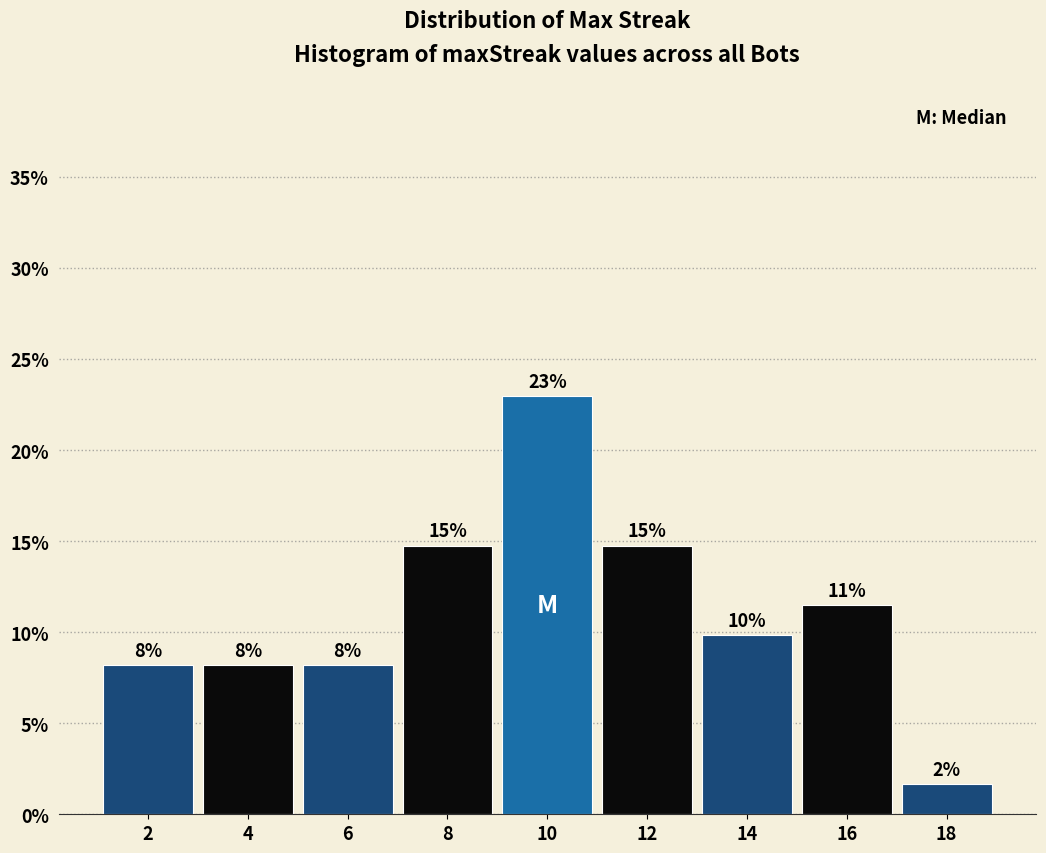

Does the chart contain any negative values?

No